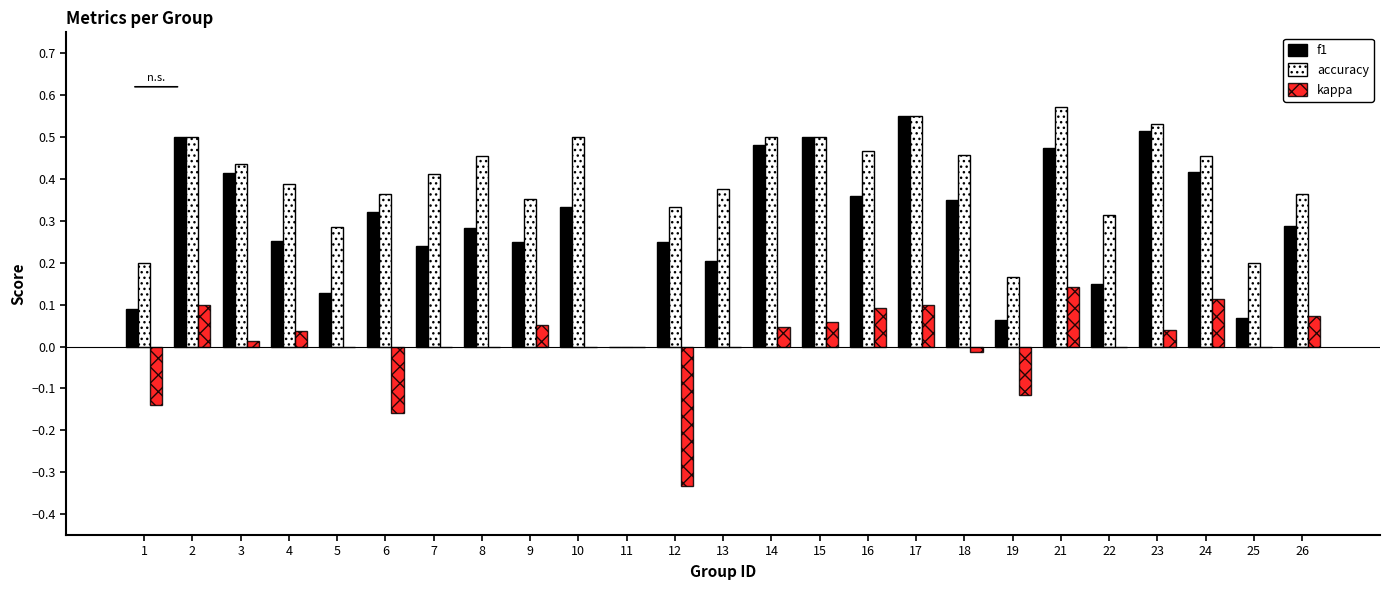

What is the sum of all accuracy values?

9.7